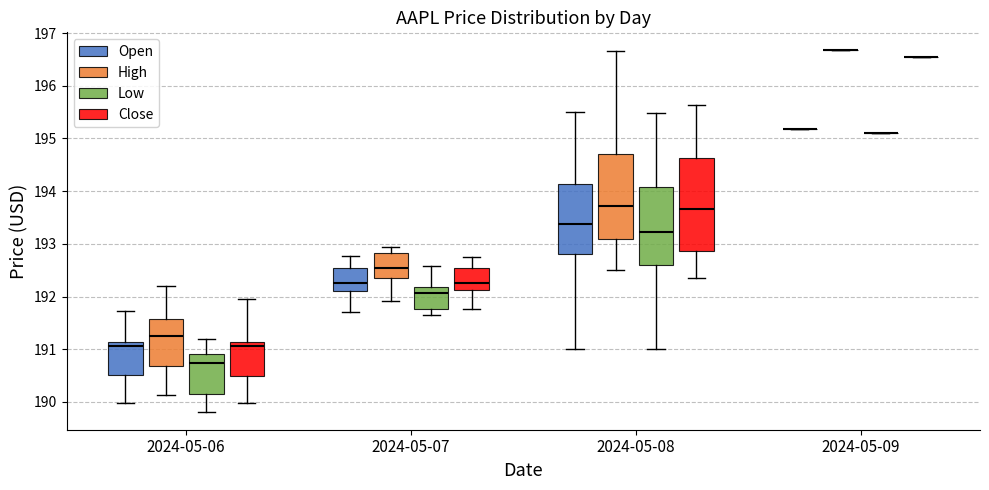

Reading left to right, read every box against the y-axis: the position of its median line, the range the box covers, and the ends of its whiskers. The values are not printed on the chart, so give them approximately, as read against the axis.

2024-05-06 (Open): median 191.1 (just below the box's upper edge), box 190.5 to 191.1, whiskers 190.0 to 191.7
2024-05-06 (High): median 191.3, box 190.7 to 191.6, whiskers 190.1 to 192.2
2024-05-06 (Low): median 190.7, box 190.1 to 190.9, whiskers 189.8 to 191.2
2024-05-06 (Close): median 191.1 (just below the box's upper edge), box 190.5 to 191.1, whiskers 190.0 to 192.0
2024-05-07 (Open): median 192.3, box 192.1 to 192.5, whiskers 191.7 to 192.8
2024-05-07 (High): median 192.6, box 192.4 to 192.8, whiskers 191.9 to 192.9
2024-05-07 (Low): median 192.1, box 191.8 to 192.2, whiskers 191.6 to 192.6
2024-05-07 (Close): median 192.3, box 192.1 to 192.5, whiskers 191.8 to 192.8
2024-05-08 (Open): median 193.4, box 192.8 to 194.1, whiskers 191.0 to 195.5
2024-05-08 (High): median 193.7, box 193.1 to 194.7, whiskers 192.5 to 196.6
2024-05-08 (Low): median 193.2, box 192.6 to 194.1, whiskers 191.0 to 195.5
2024-05-08 (Close): median 193.7, box 192.9 to 194.6, whiskers 192.4 to 195.6
2024-05-09 (Open): box collapsed to a line at 195.2, whiskers 195.2 to 195.2
2024-05-09 (High): box collapsed to a line at 196.7, whiskers 196.7 to 196.7
2024-05-09 (Low): box collapsed to a line at 195.1, whiskers 195.1 to 195.1
2024-05-09 (Close): box collapsed to a line at 196.6, whiskers 196.6 to 196.6